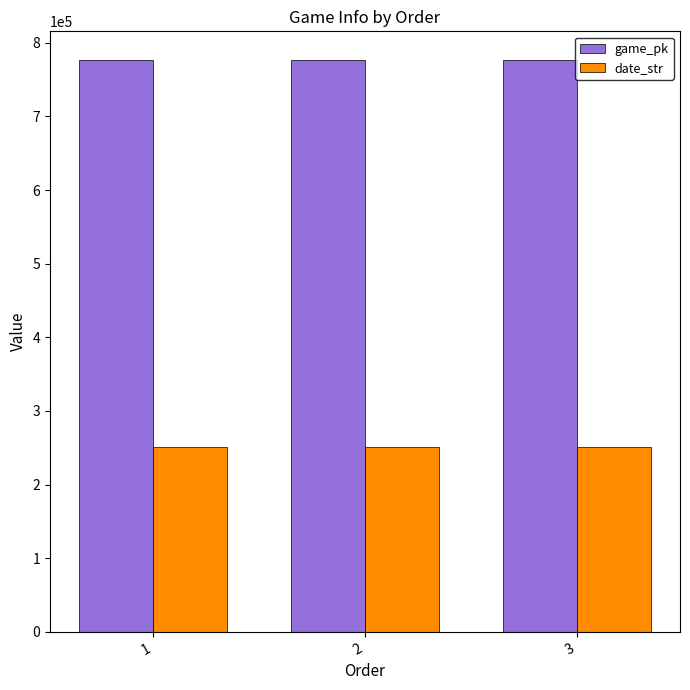

List the series in order of their peak value, highest first.

game_pk, date_str